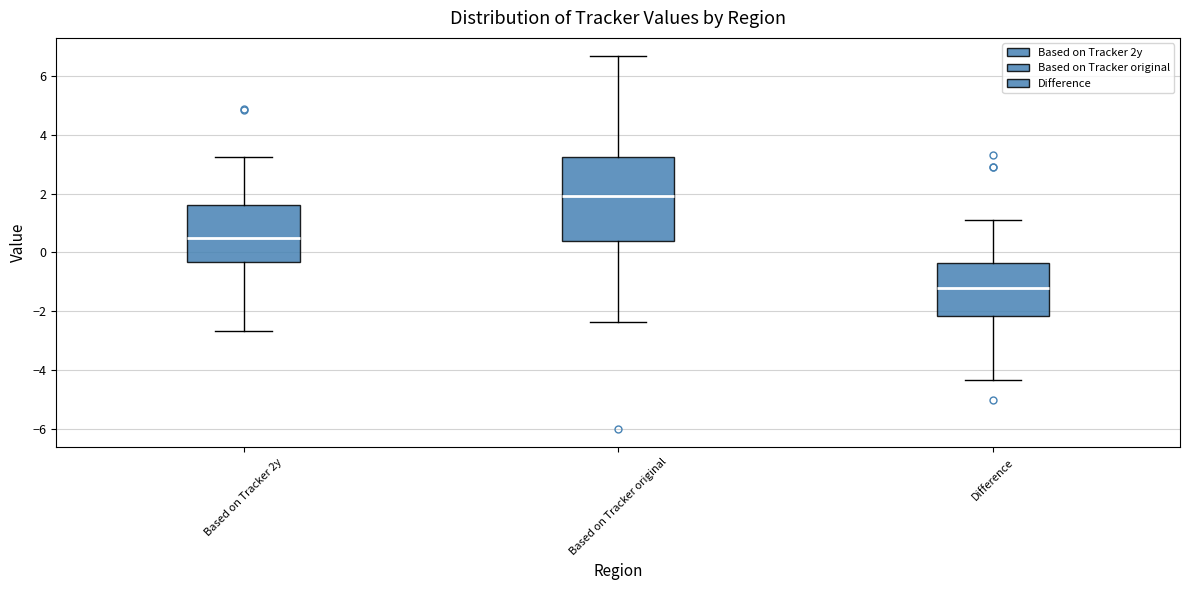

Reading left to right, transcribe this box plot: for each box, give where its median line is, the range the box spans, and where its two whiskers end, as read against the y-axis. The values are not printed on the chart, so give them approximately, as read against the axis.

Based on Tracker 2y: median 0.4, box -0.4 to 1.6, whiskers -2.6 to 3.2
Based on Tracker original: median 2.0, box 0.4 to 3.2, whiskers -2.4 to 6.6
Difference: median -1.2, box -2.2 to -0.4, whiskers -4.4 to 1.2